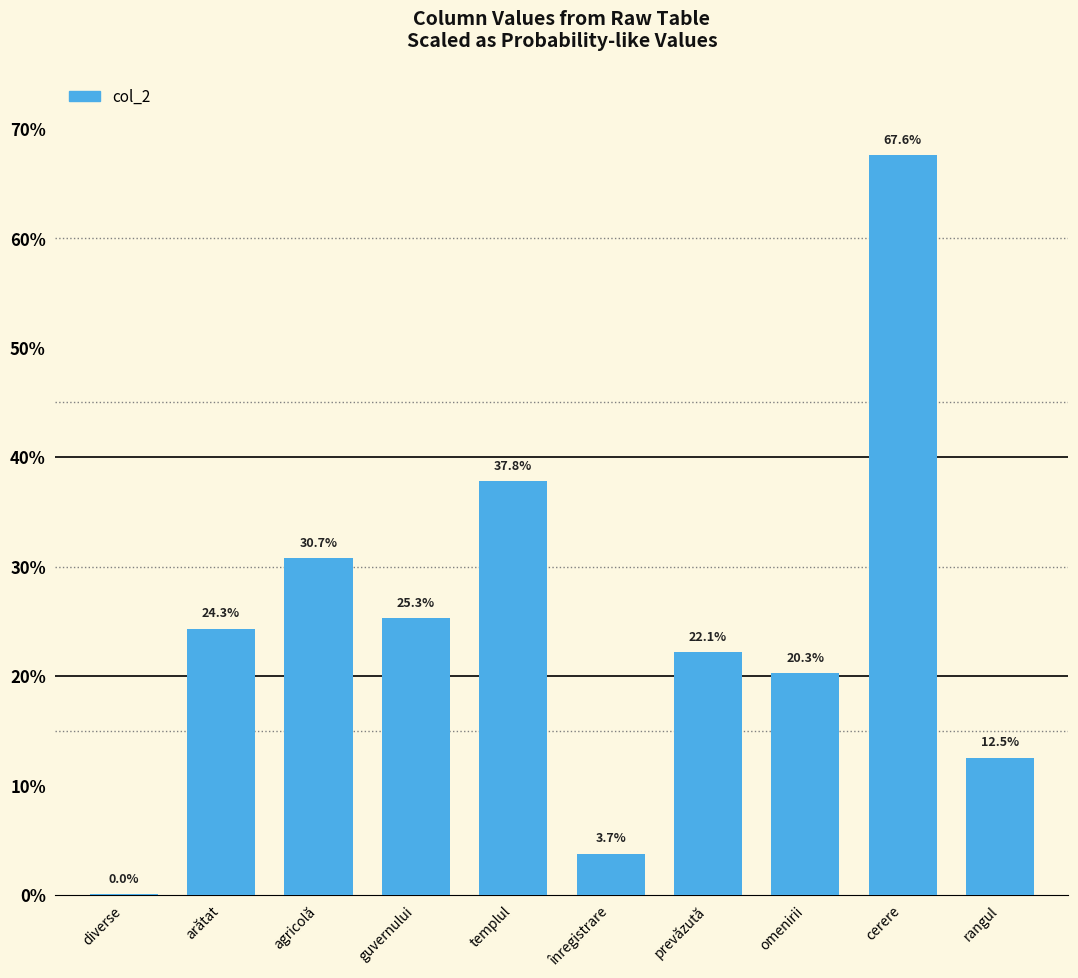

Are the bars horizontal?

No